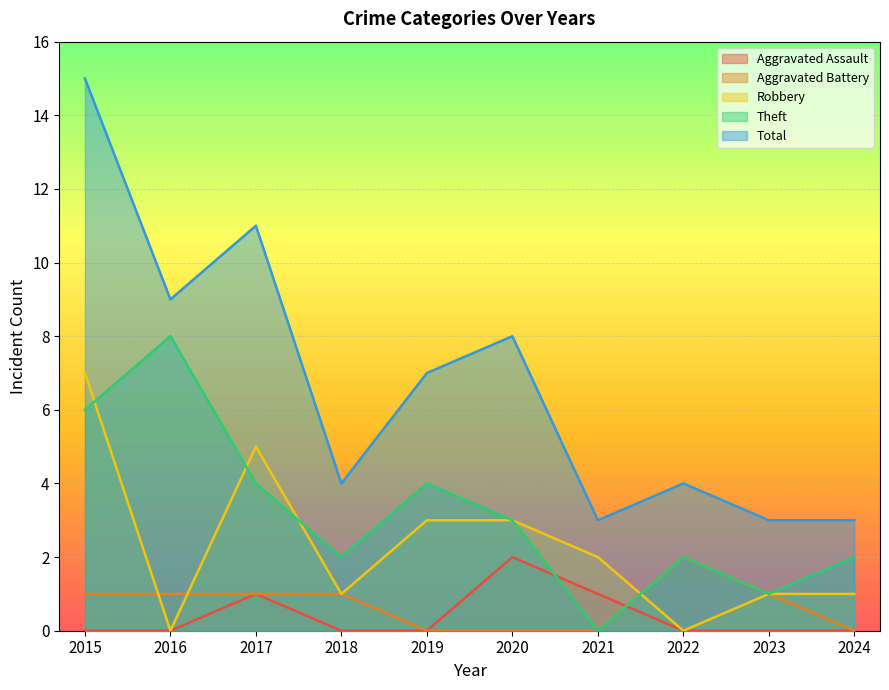

What is the difference between the maximum and minimum values in the Aggravated Assault series?

2